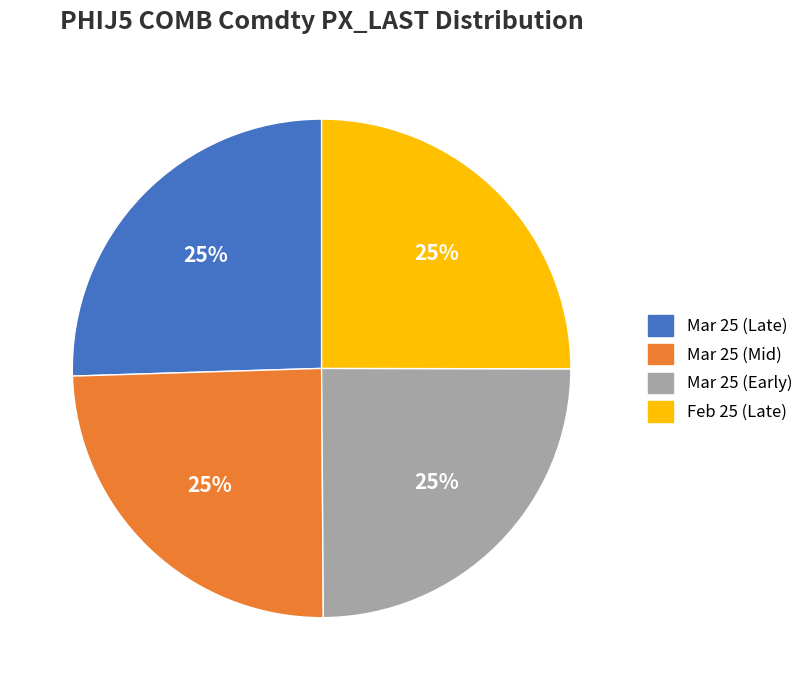

Is it true that Mar 25 (Late) is 34% of the pie?

False